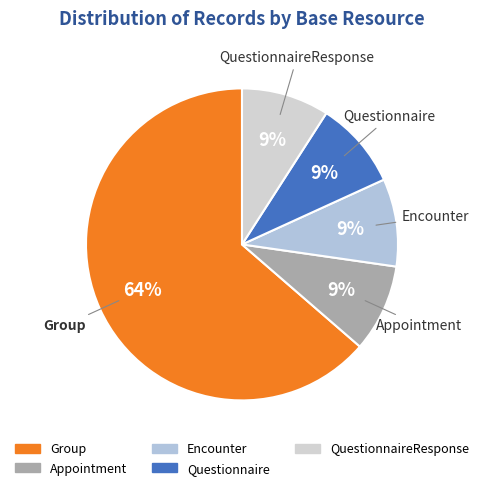

To the nearest percent, what is the difference between the largest and smallest slice percentages?

55%